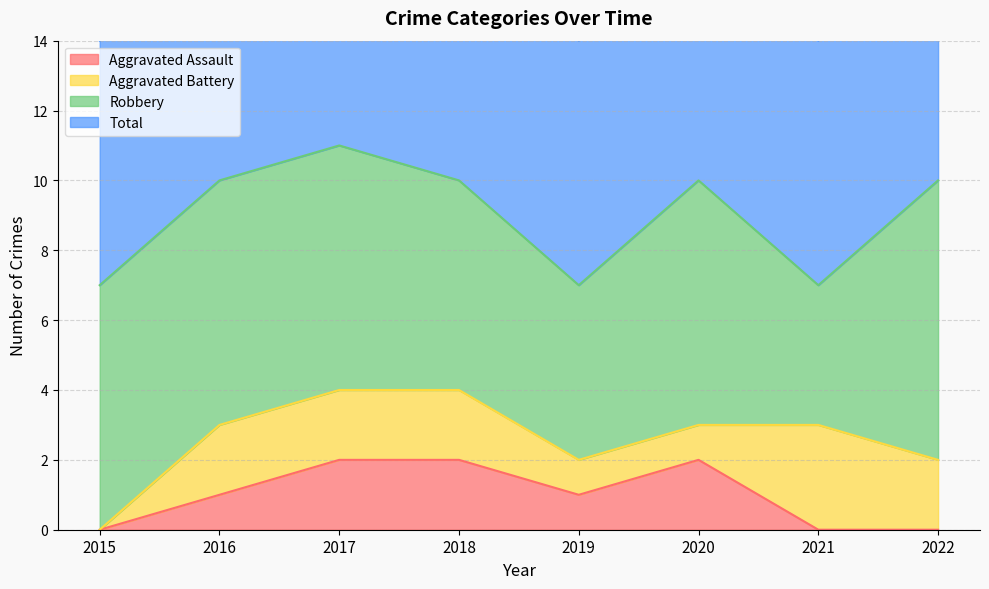

Which series has the largest total across all categories?

Total